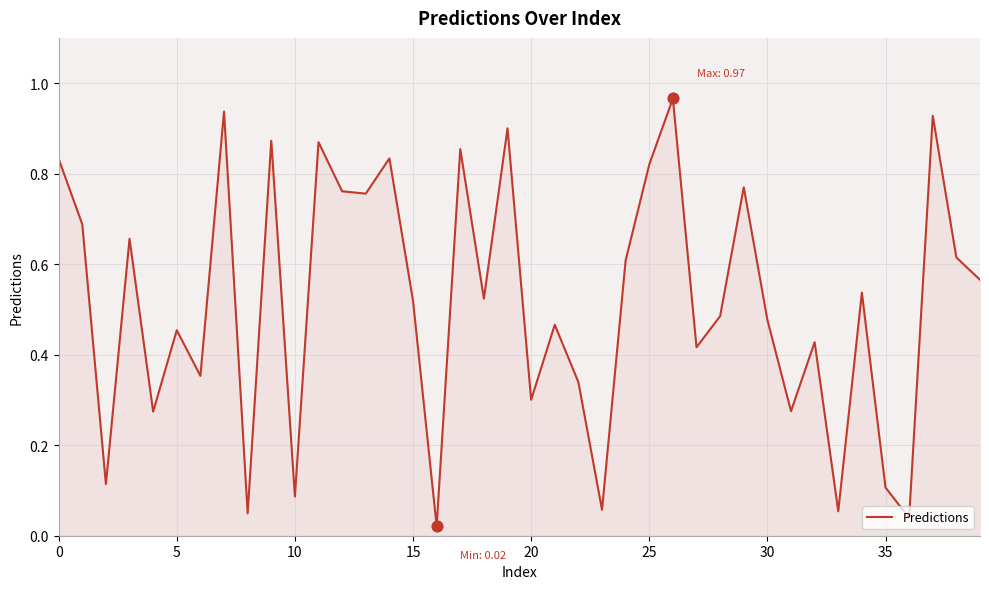

Is this an area chart (filled region under the line)?

Yes